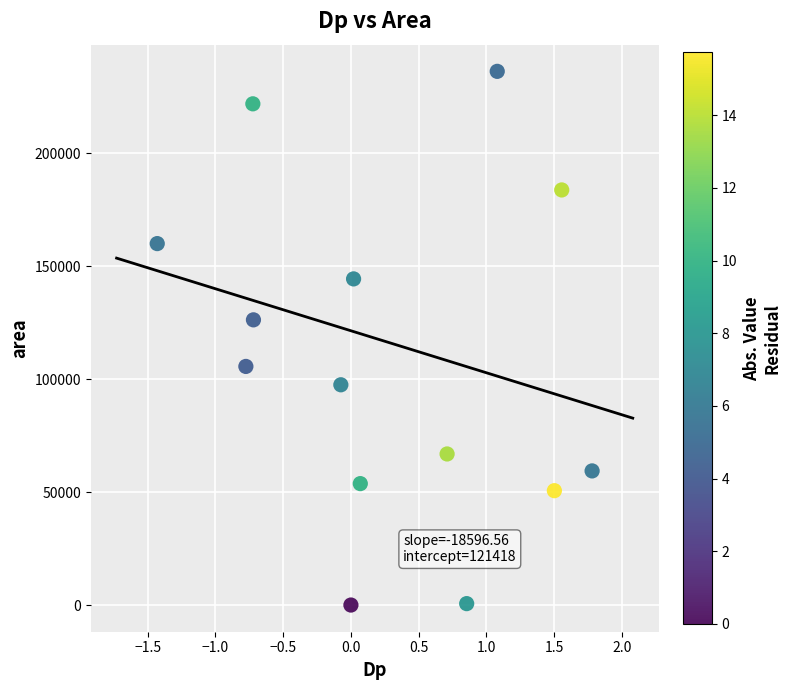

What is the range of Y values (max minus min)?

236250